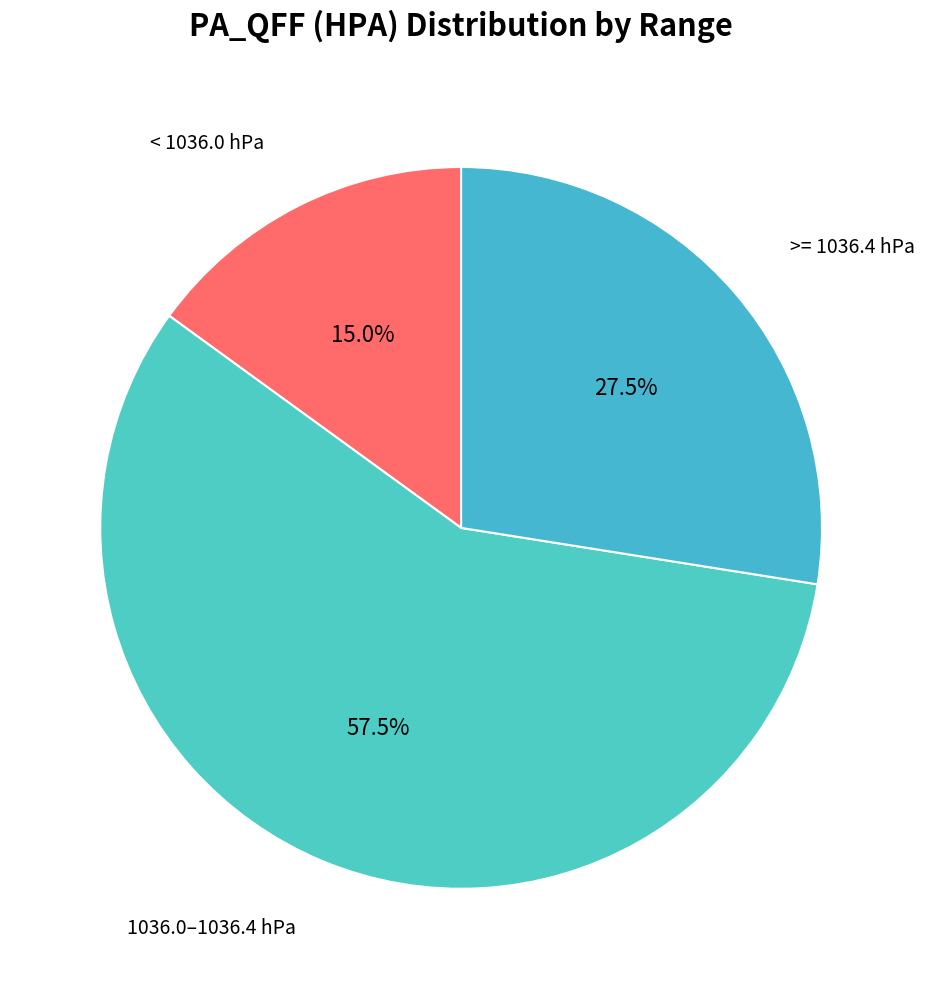

Rank the categories by value from lowest to highest.

< 1036.0 hPa, >= 1036.4 hPa, 1036.0–1036.4 hPa